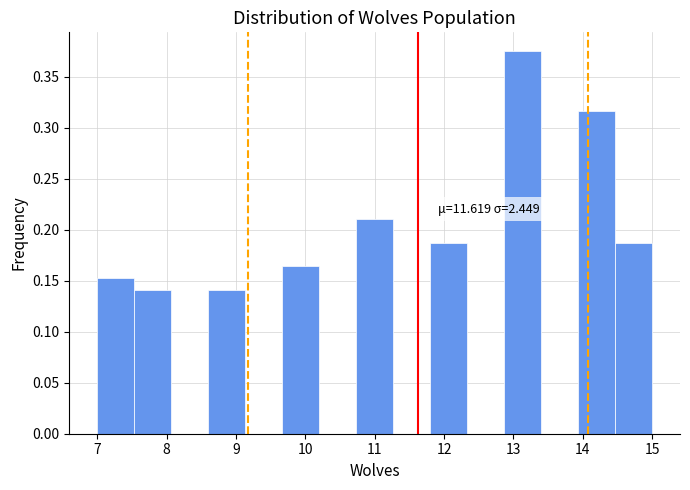

Over which range of the x-axis is the bar tallest?

12.9 to 13.4